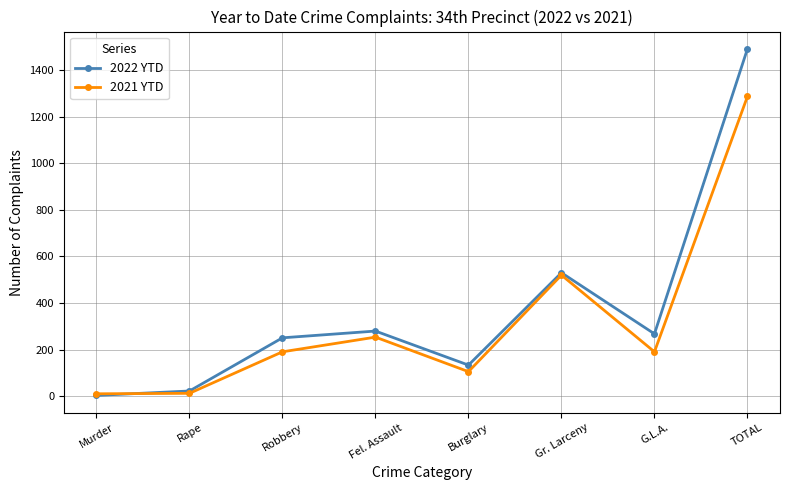

At which category does 2022 YTD reach its first local valley?

Burglary